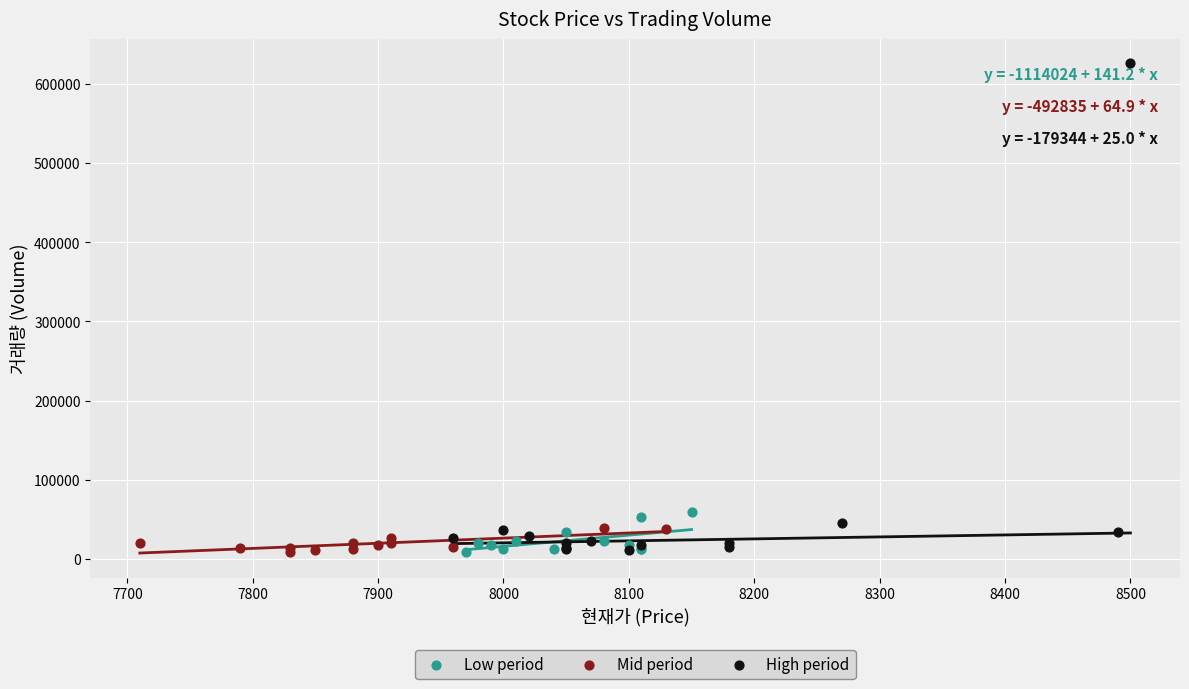

Which series reaches the maximum Y coordinate?

High period